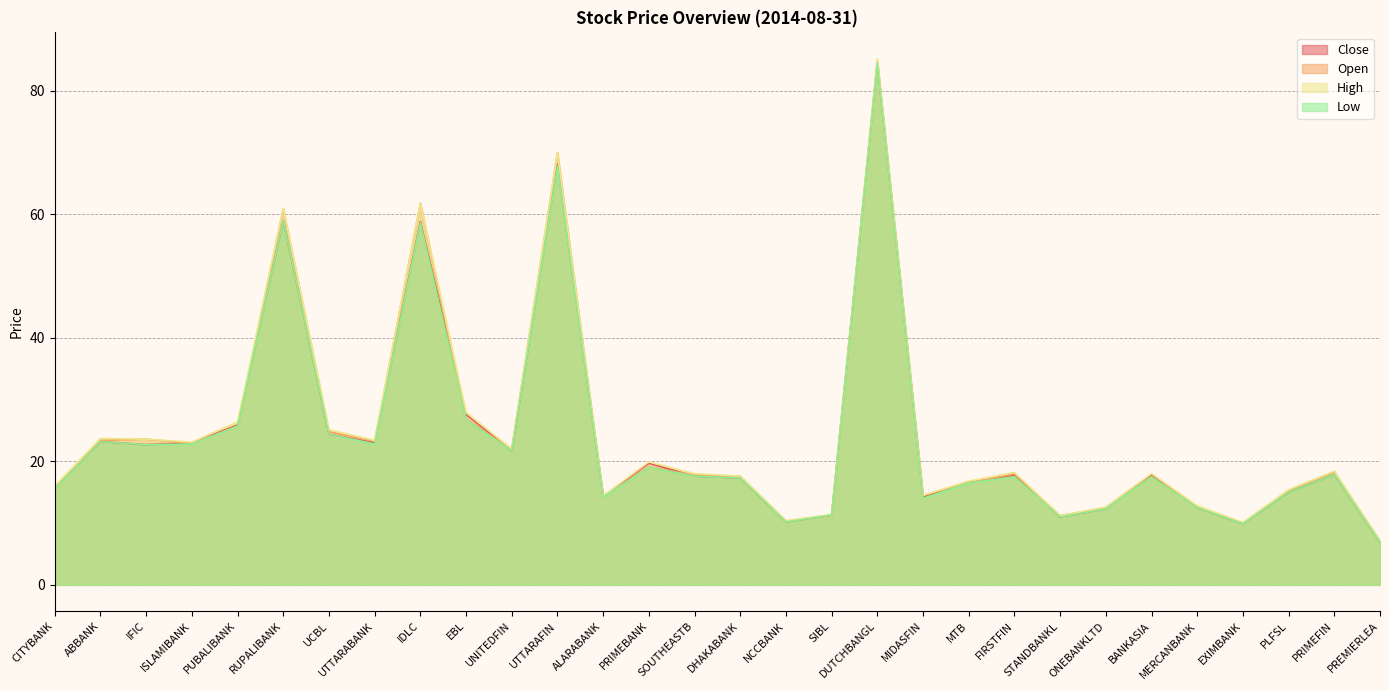

What is the difference between the Low values at BANKASIA and PUBALIBANK?

8.2